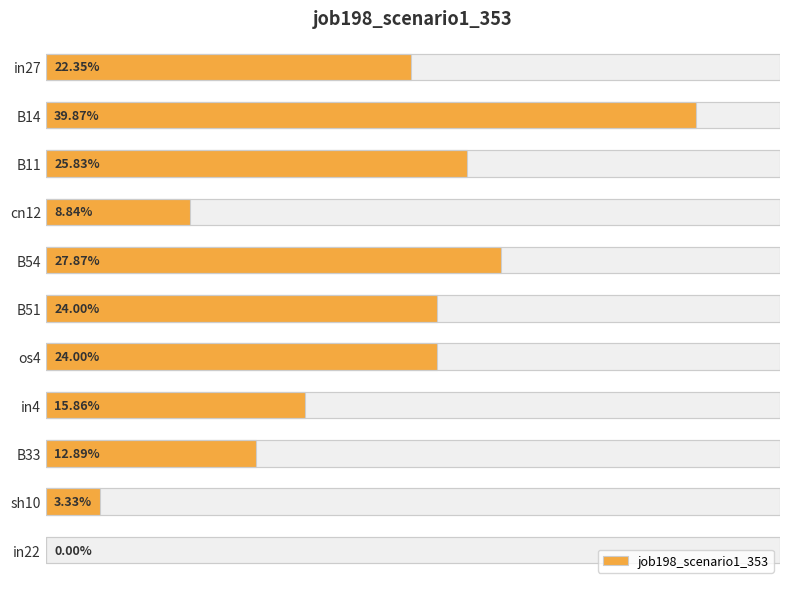

The chart shows a value of 0.1 at B33. True or false?

True